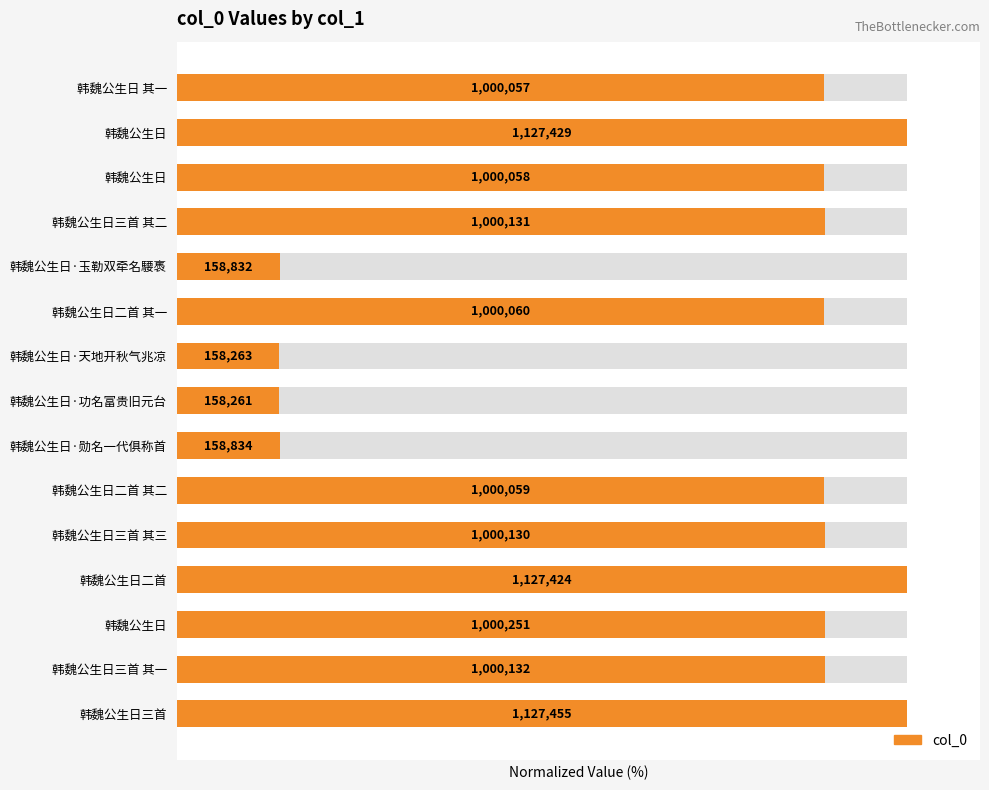

What is the change in value from 韩魏公生日 其一 to 韩魏公生日?

+11.3